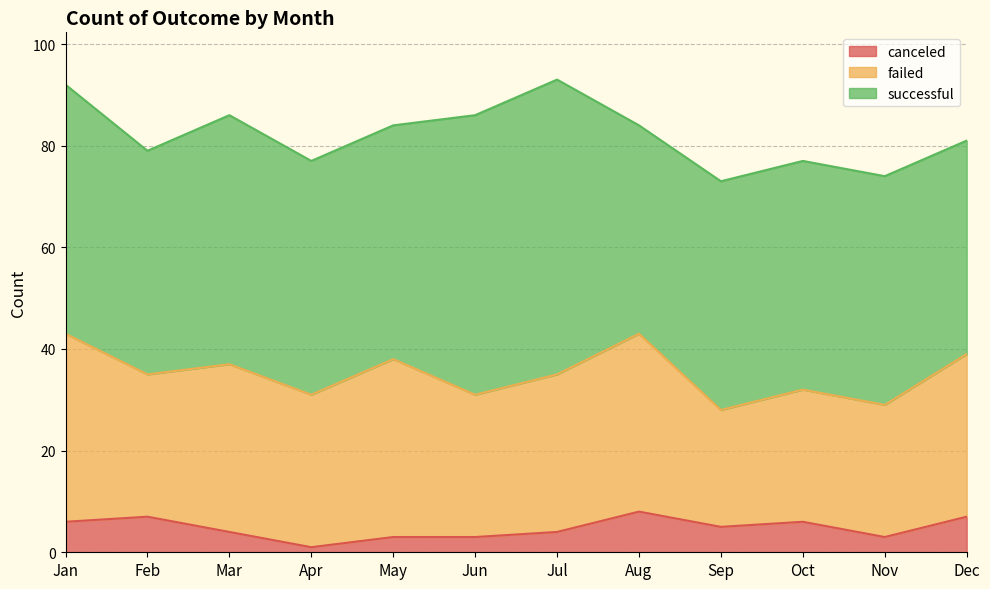

Which series has the widest spread of values?

successful